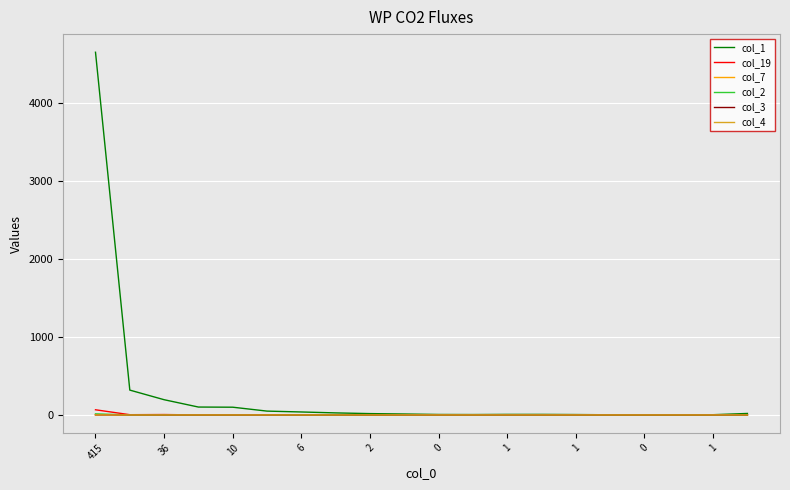

What is the maximum value shown in the chart?

4644